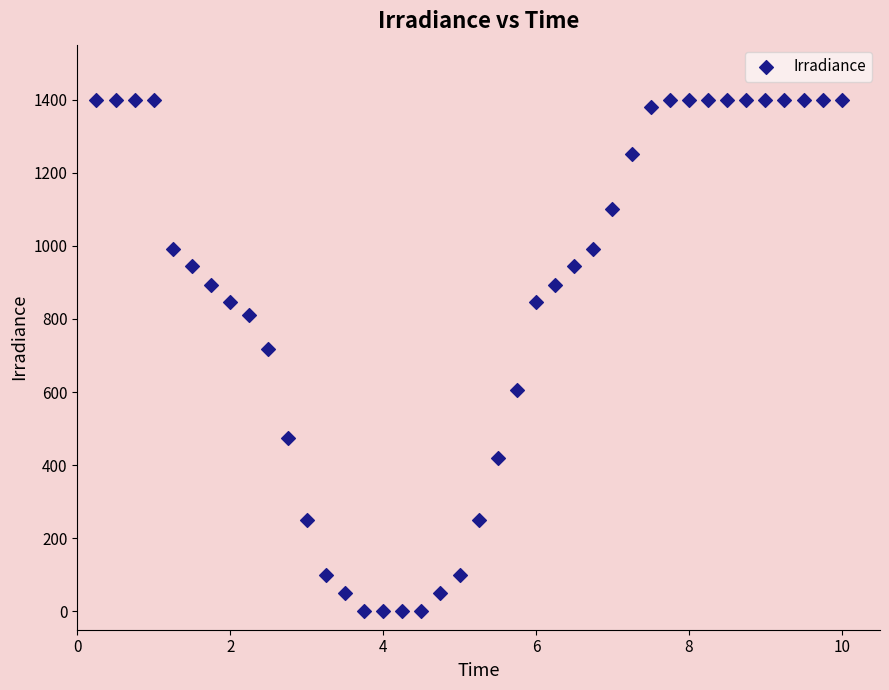

What is the range of Y values (max minus min)?

1400.0